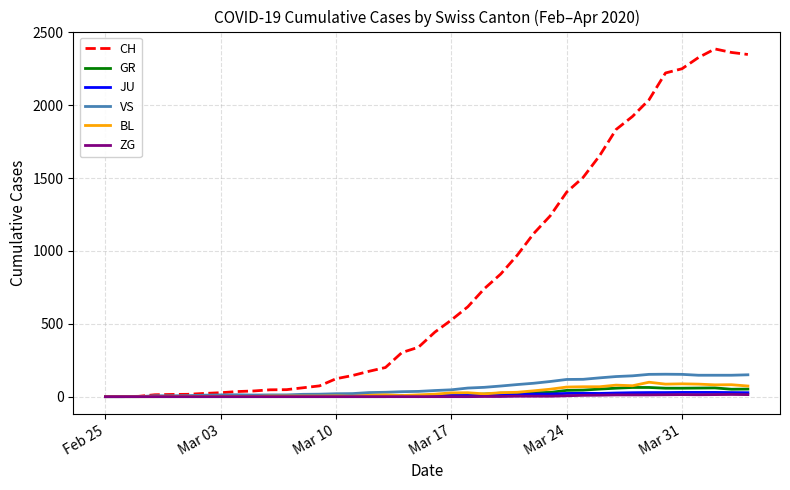

True or false: BL has more than 0 interior local peaks.

True